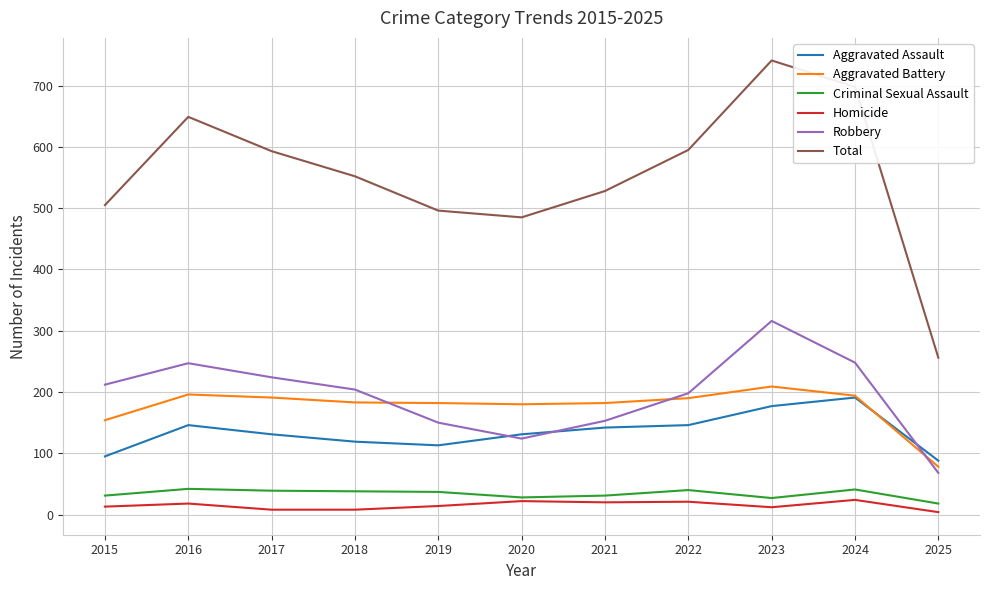

After their last crossing, which series has the higher values: Robbery or Aggravated Assault?

Aggravated Assault